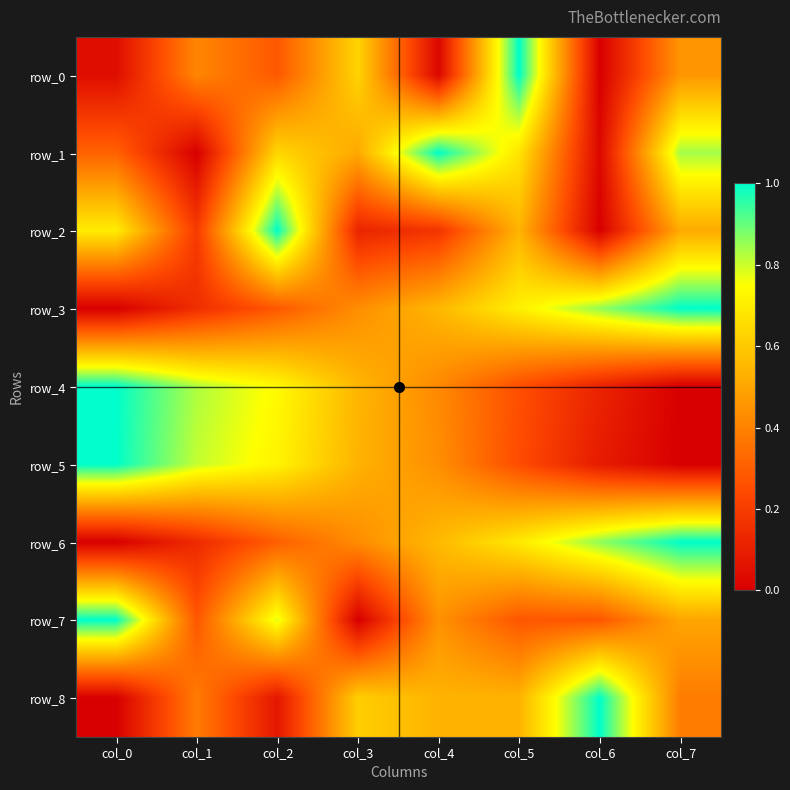

Where is row_2 nearest to the value 0?

col_6